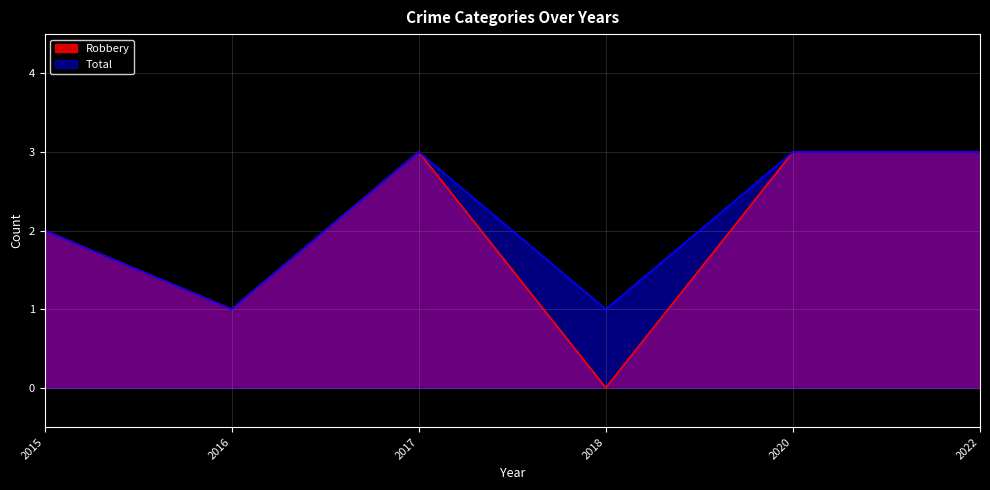

What are all the series names shown in the legend?

Robbery, Total